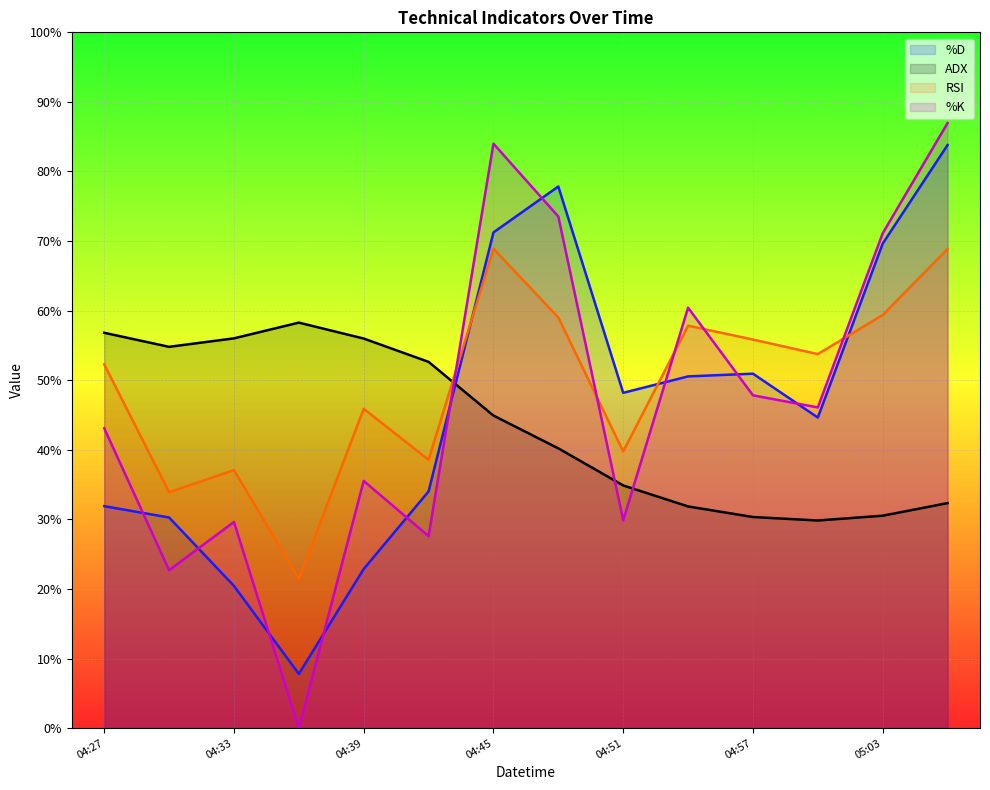

Between 04:33 and 04:45, which series saw the biggest shift?

%K